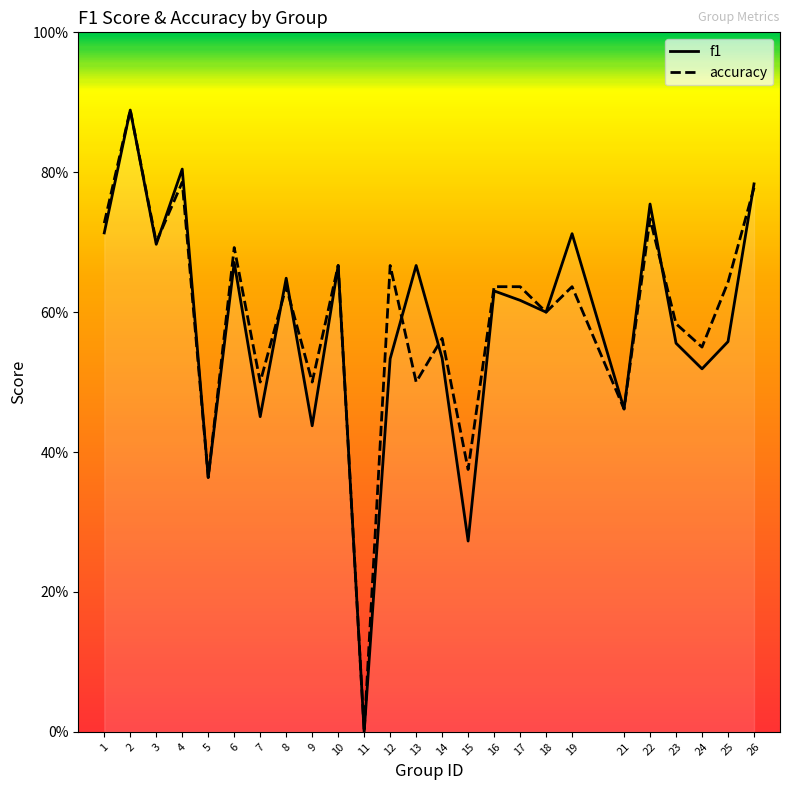

What is the difference between the maximum and minimum values in the f1 series?

0.9